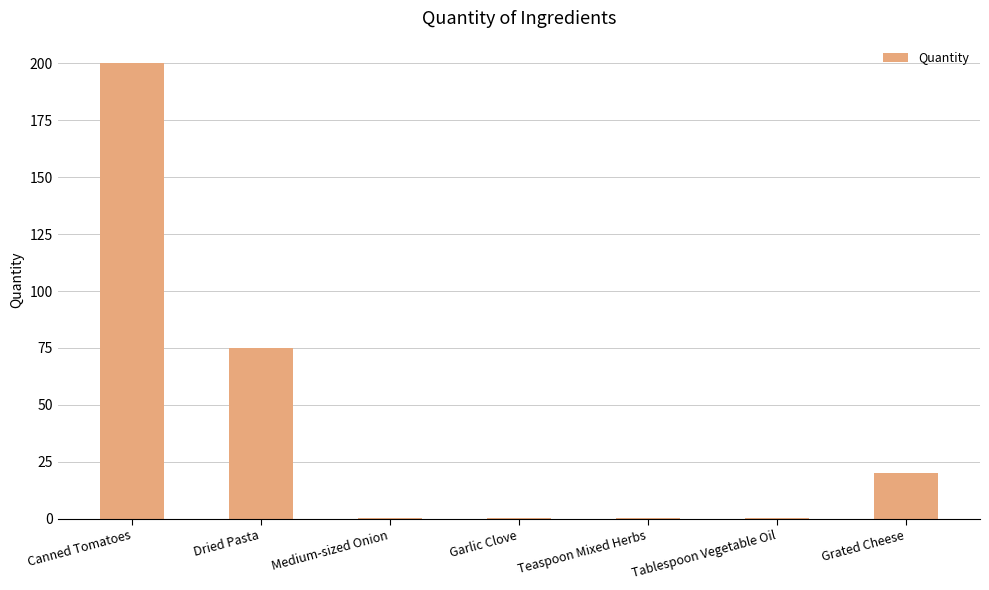

What is the sum of the values at Grated Cheese and Canned Tomatoes?

220.0